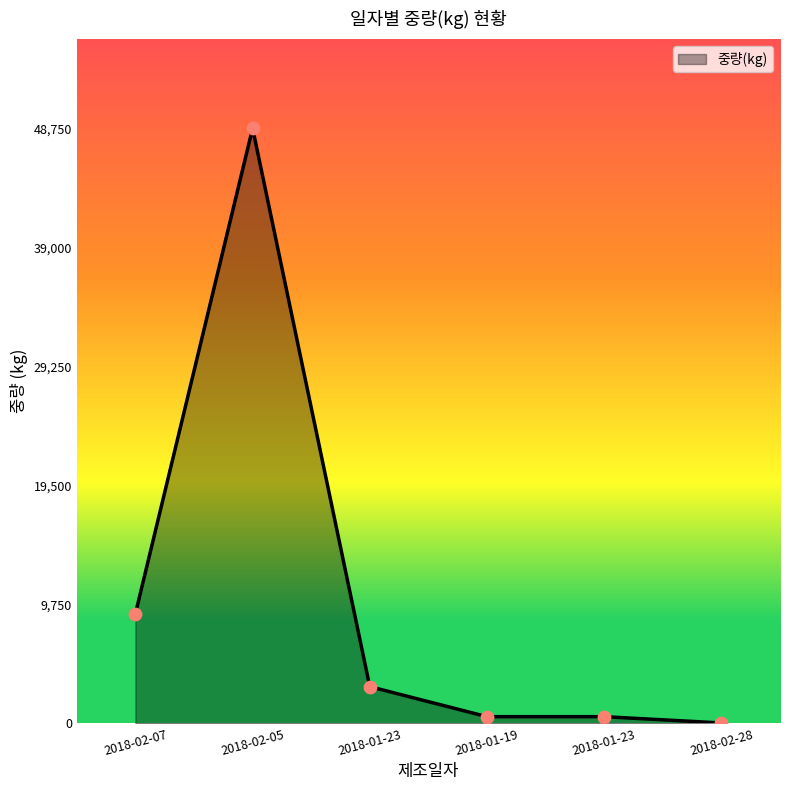

What is the change in value from 2018-01-23 to 2018-02-28?

-515